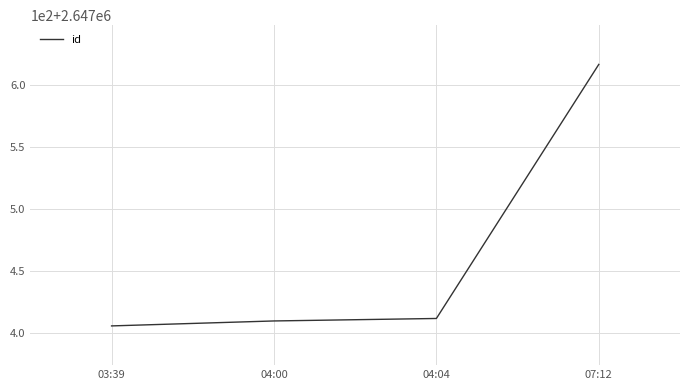

What is the sum of all values?

10589845